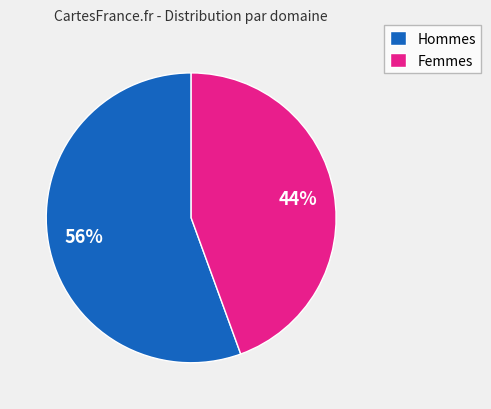

To the nearest percent, what is the average slice percentage?

50%